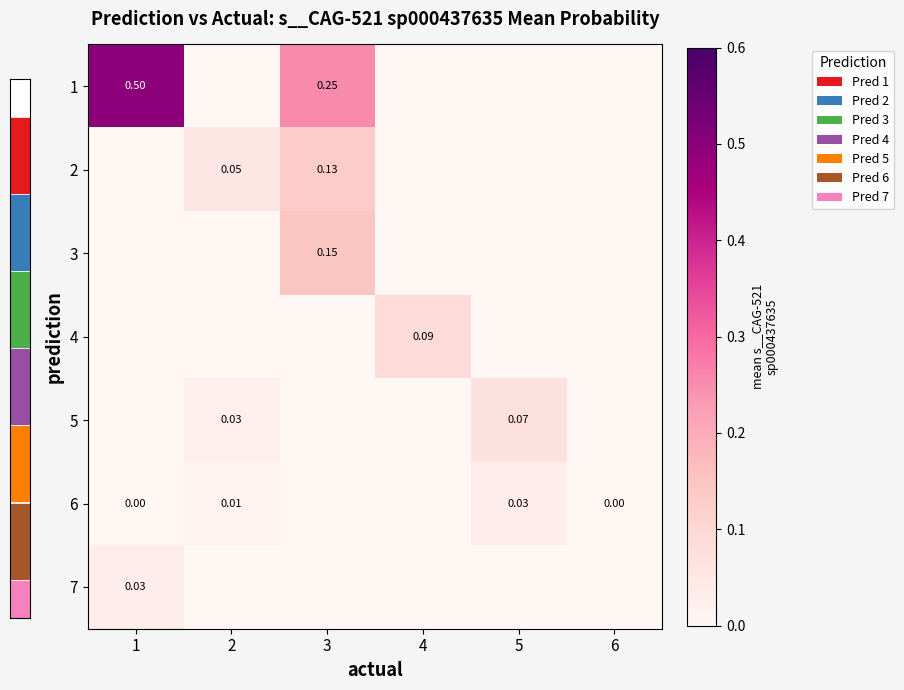

What is the greatest value displayed?

0.5